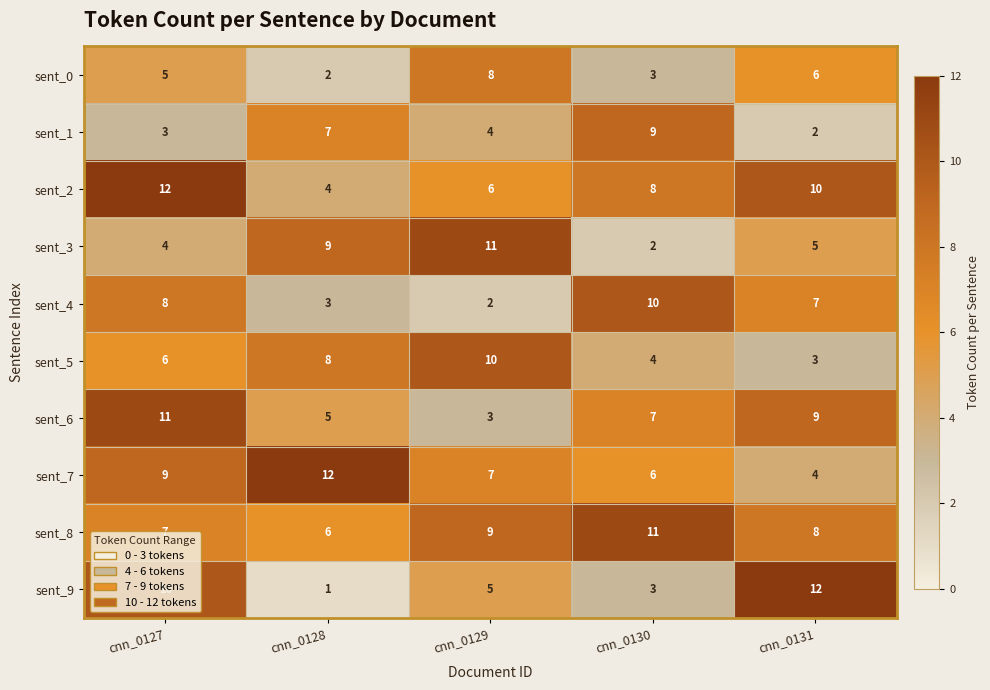

What is the spread (max minus min) of values at cnn_0128?

11